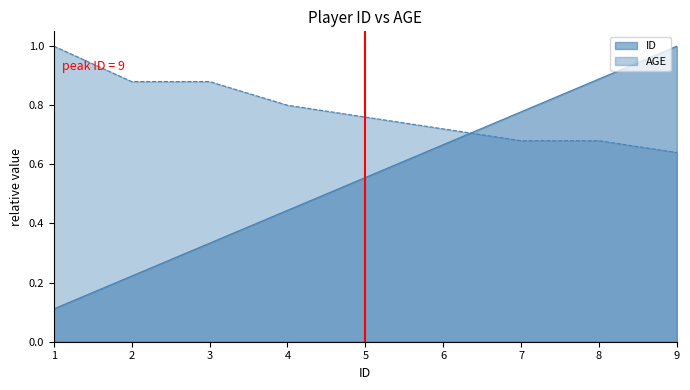

Which has a higher value, 5 or 2?

5